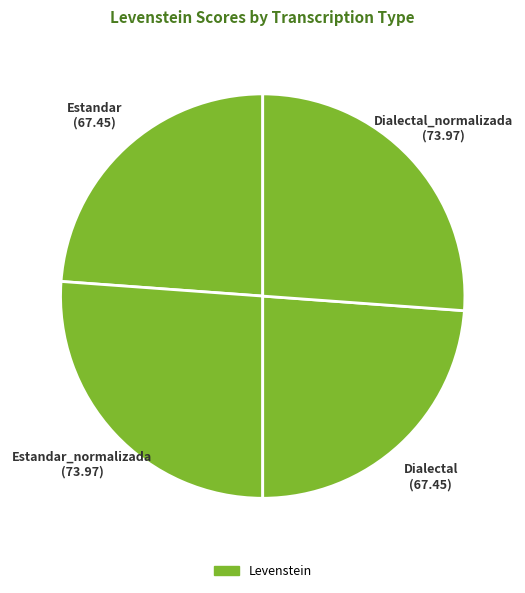

Do Dialectal and Estandar together represent more than half of the pie?

No